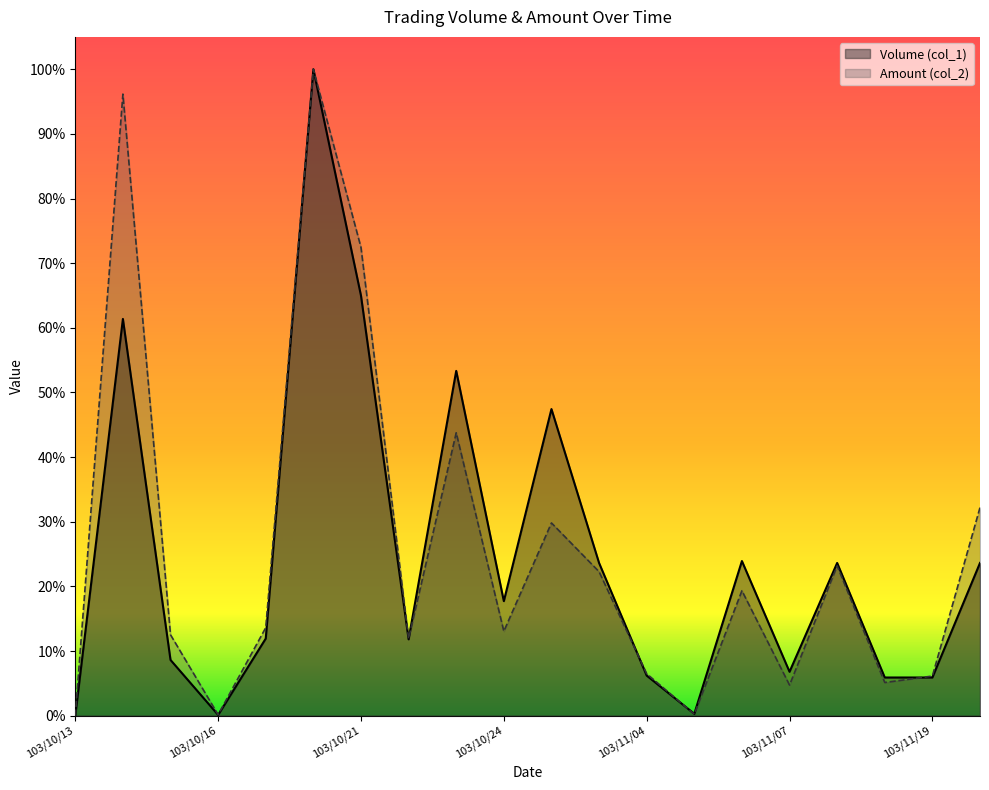

What is the sum of the Amount (col_2) values at 103/10/22 and 103/11/05?

0.1